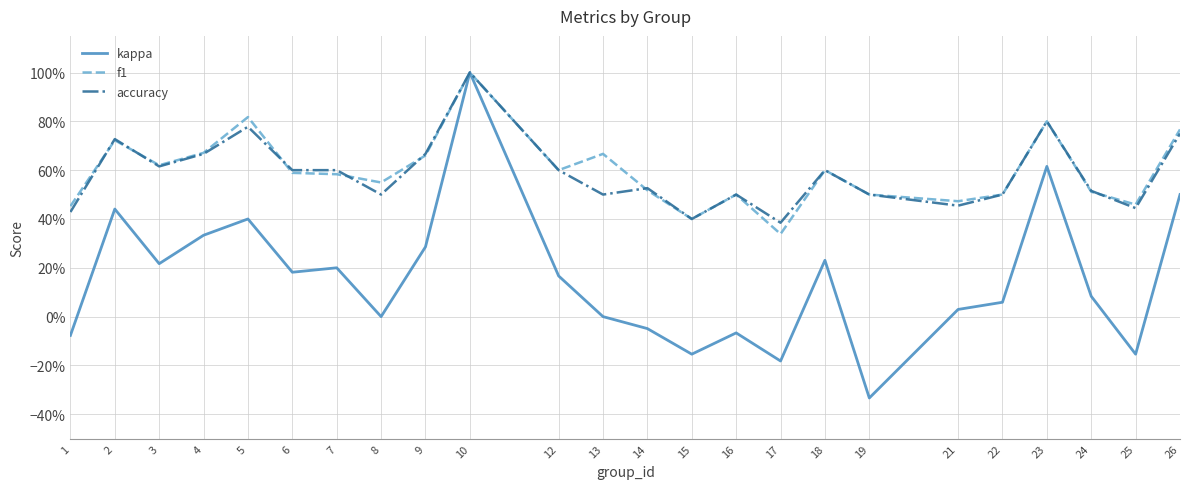

At how many categories does at least one series exceed 0?

24